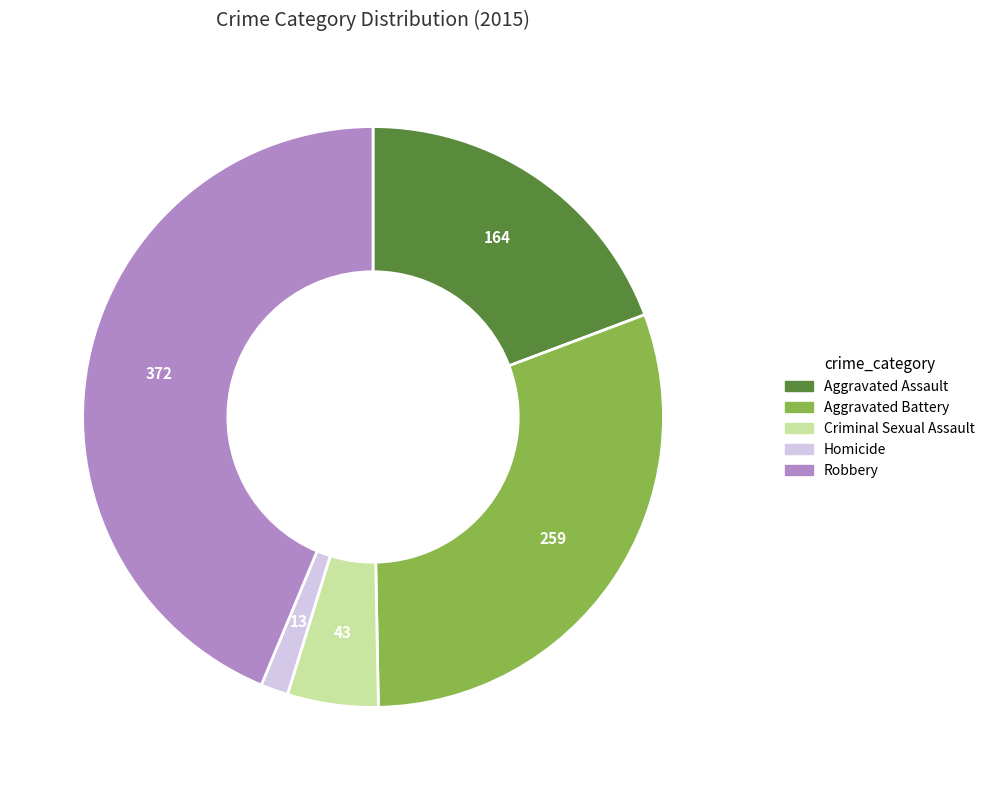

How many slices are in this pie chart?

5